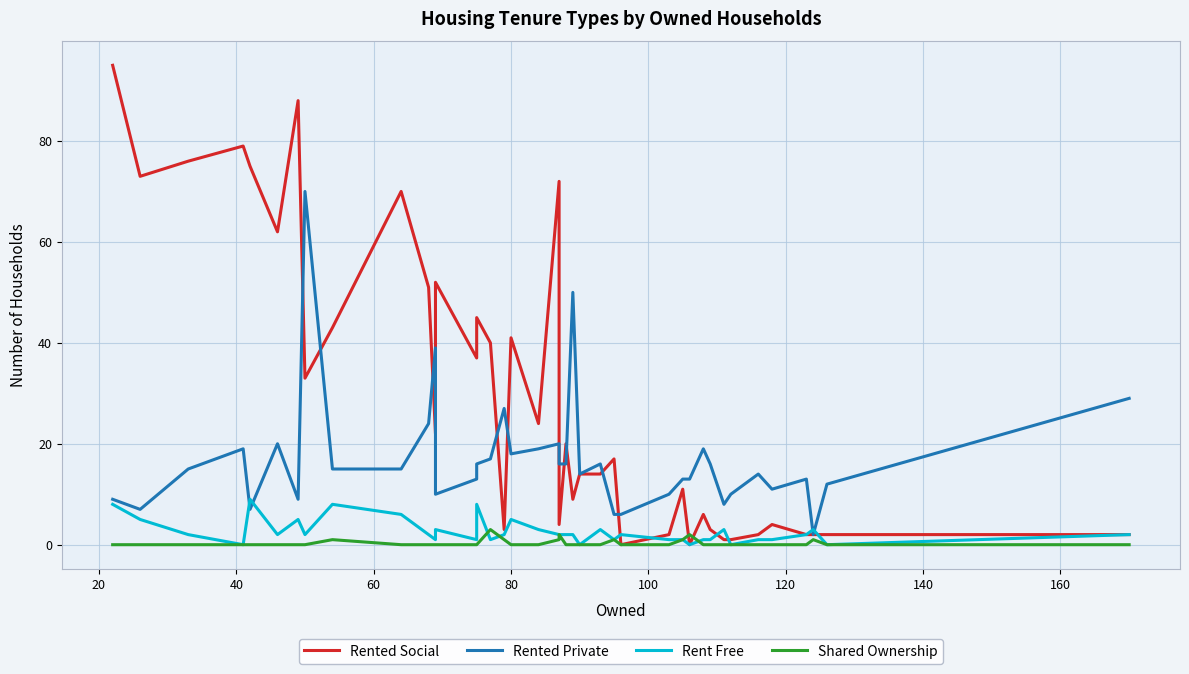

What is the maximum value shown in the chart?

95